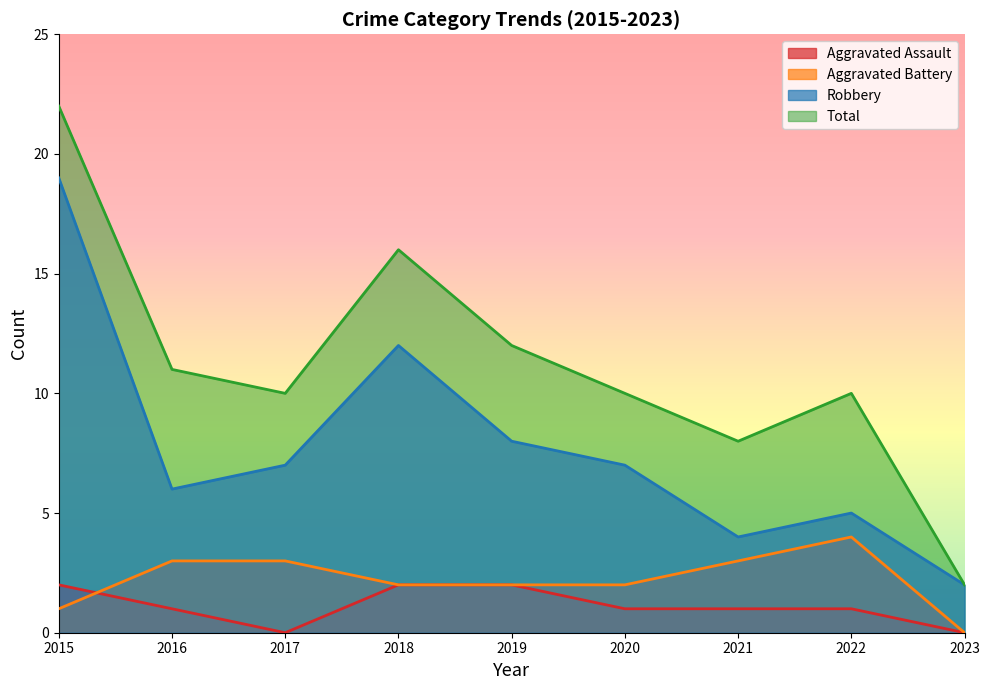

Where is Total nearest to the value 12?

2019